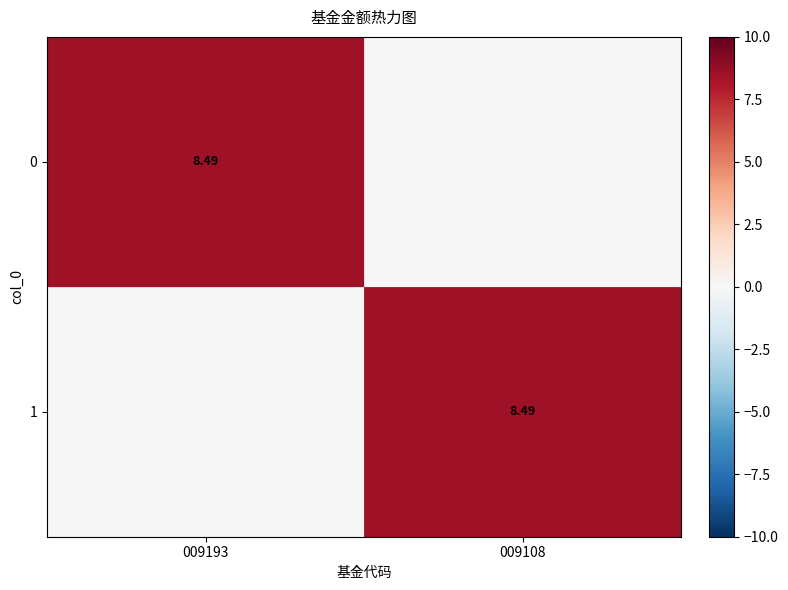

The value of 1 at 009193 is -4.0. True or false?

False